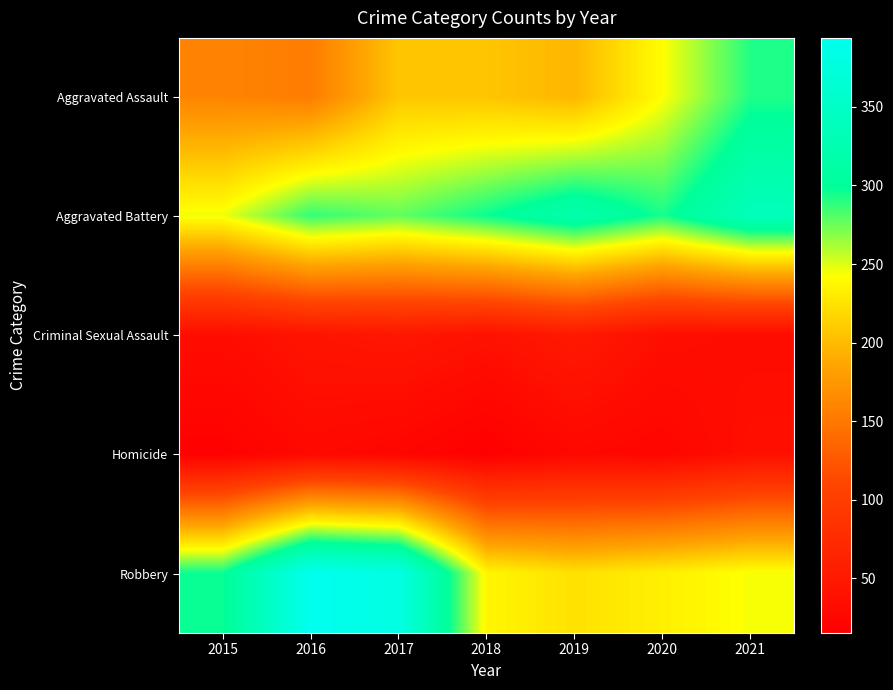

Reading right to left, extract all data points from this chart.

Aggravated Assault: 2021=292	2020=242	2019=197	2018=206	2017=207	2016=154	2015=160
Aggravated Battery: 2021=336	2020=294	2019=321	2018=297	2017=277	2016=288	2015=246
Criminal Sexual Assault: 2021=33	2020=36	2019=51	2018=40	2017=47	2016=43	2015=34
Homicide: 2021=37	2020=24	2019=27	2018=15	2017=24	2016=29	2015=17
Robbery: 2021=244	2020=233	2019=224	2018=237	2017=381	2016=394	2015=297